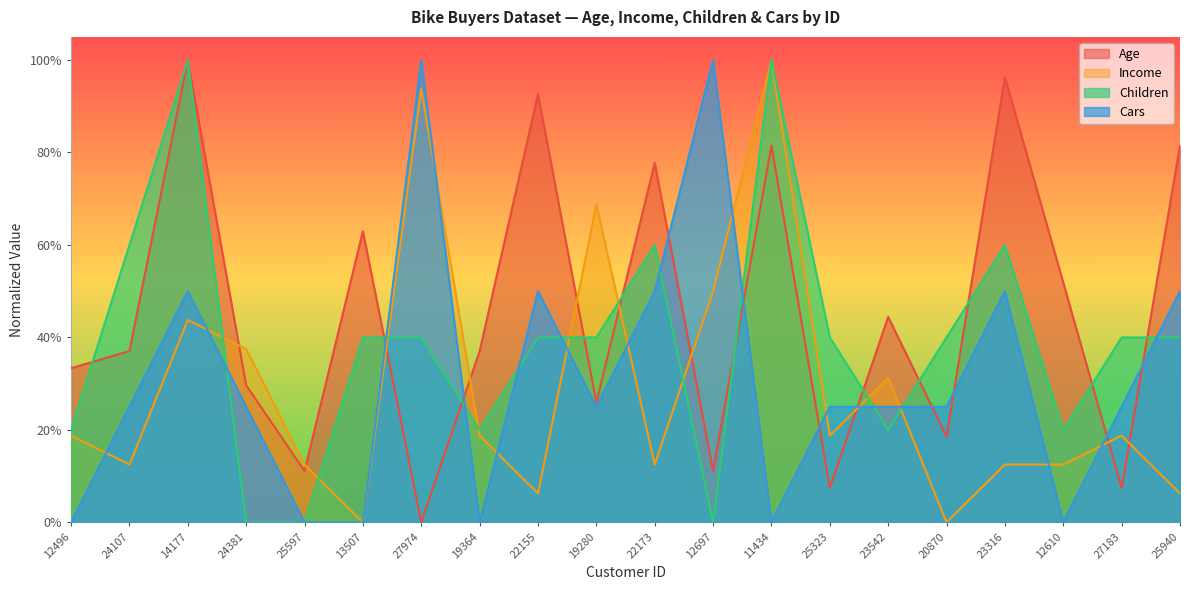

Count the number of data series in this chart.

4